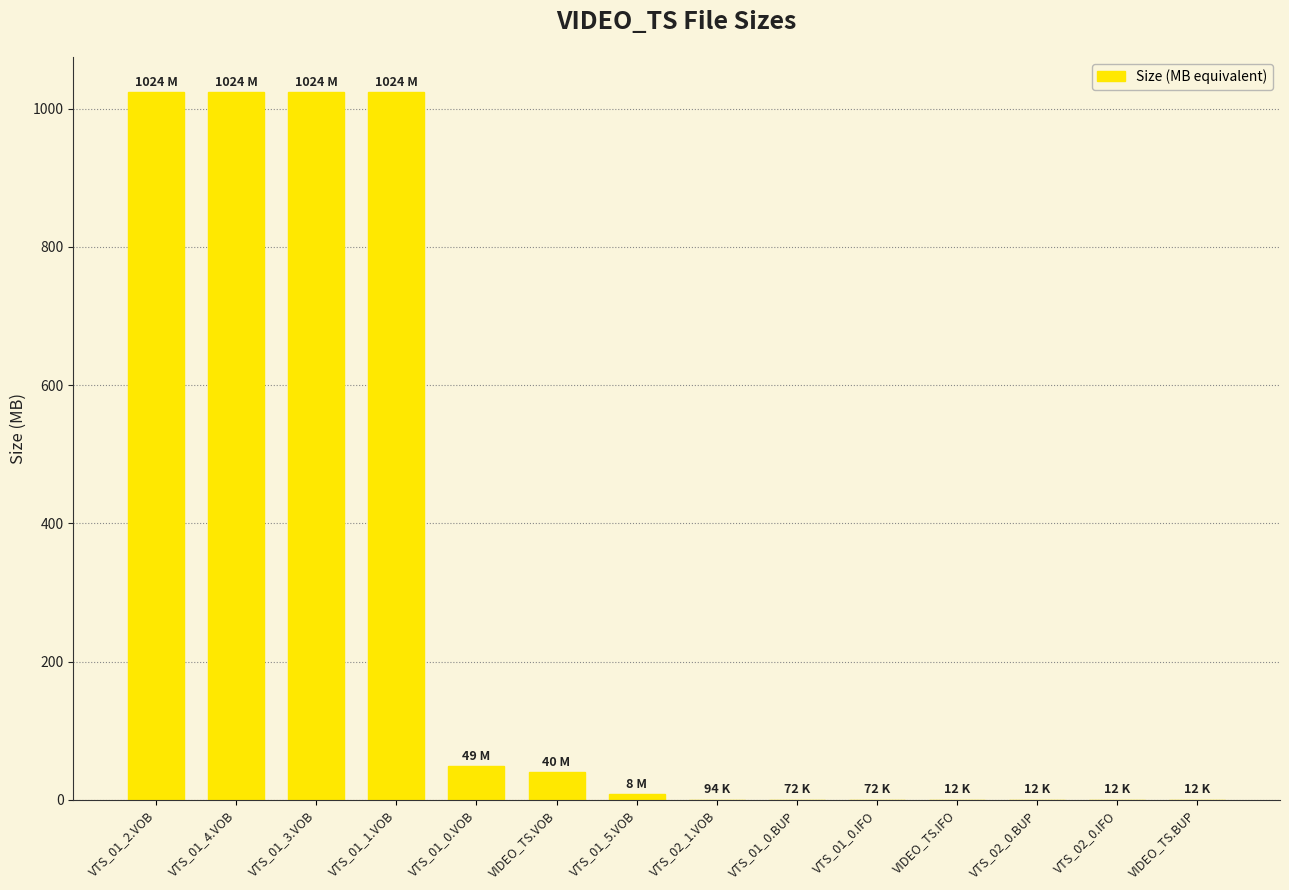

What is the sum of all values?

4192.3